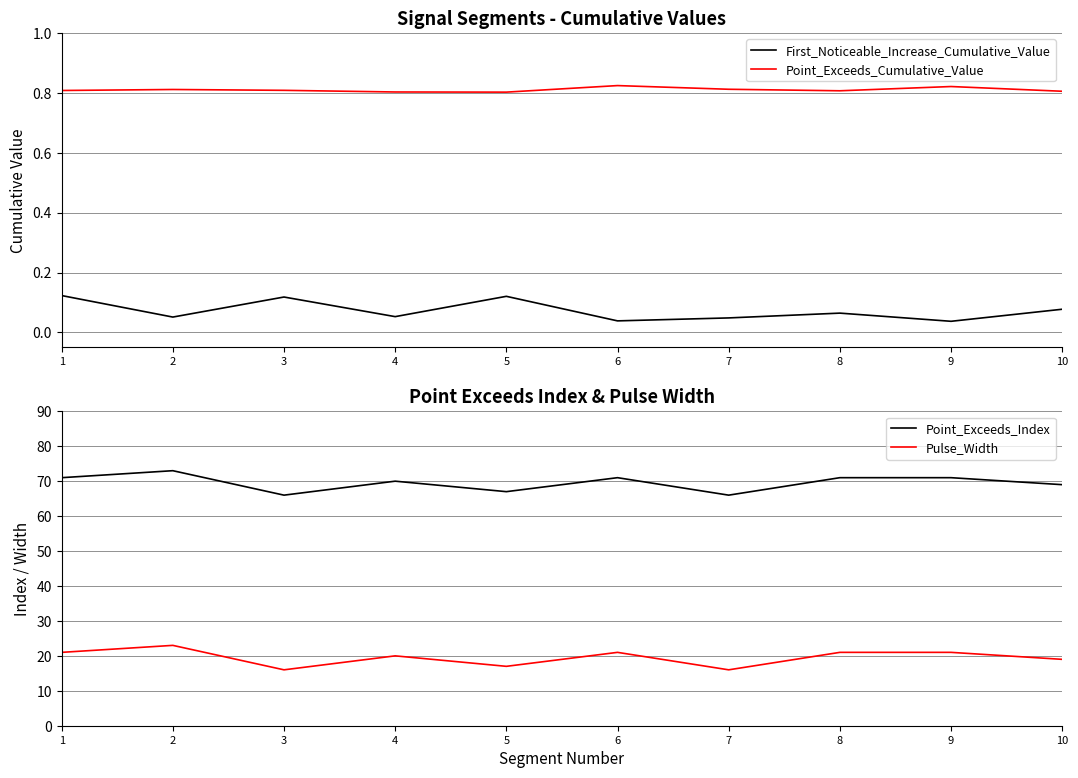

True or false: First_Noticeable_Increase_Cumulative_Value and Point_Exceeds_Index intersect in this chart.

False